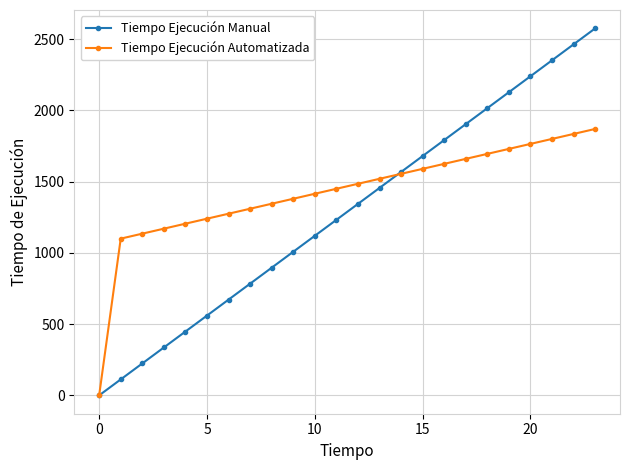

Which series has the widest spread of values?

Tiempo Ejecución Manual